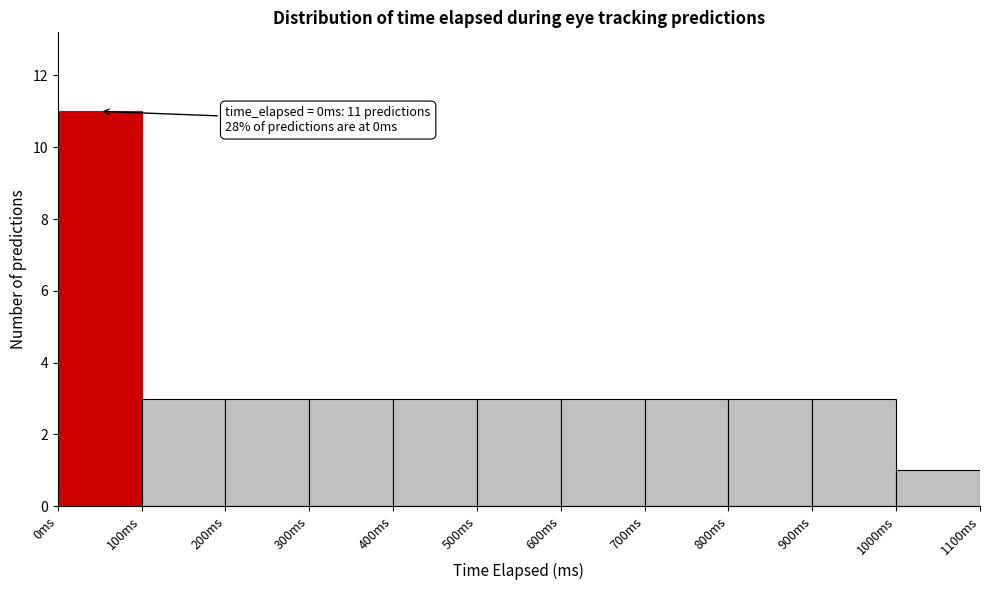

Which range on the x-axis has the tallest bar?

0 to 100